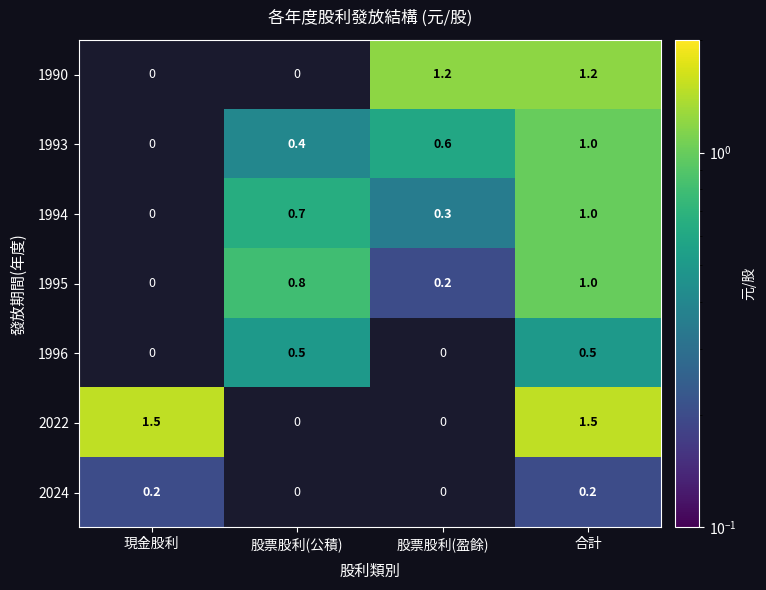

The value of 2022 at 現金股利 is 1.5. True or false?

True